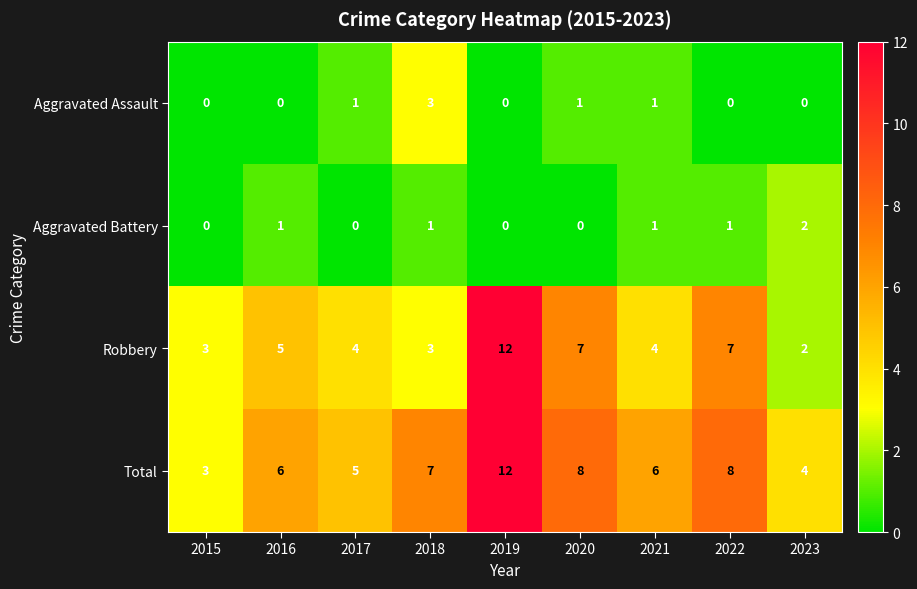

At 2020, list the series in order from largest to smallest.

Total, Robbery, Aggravated Assault, Aggravated Battery